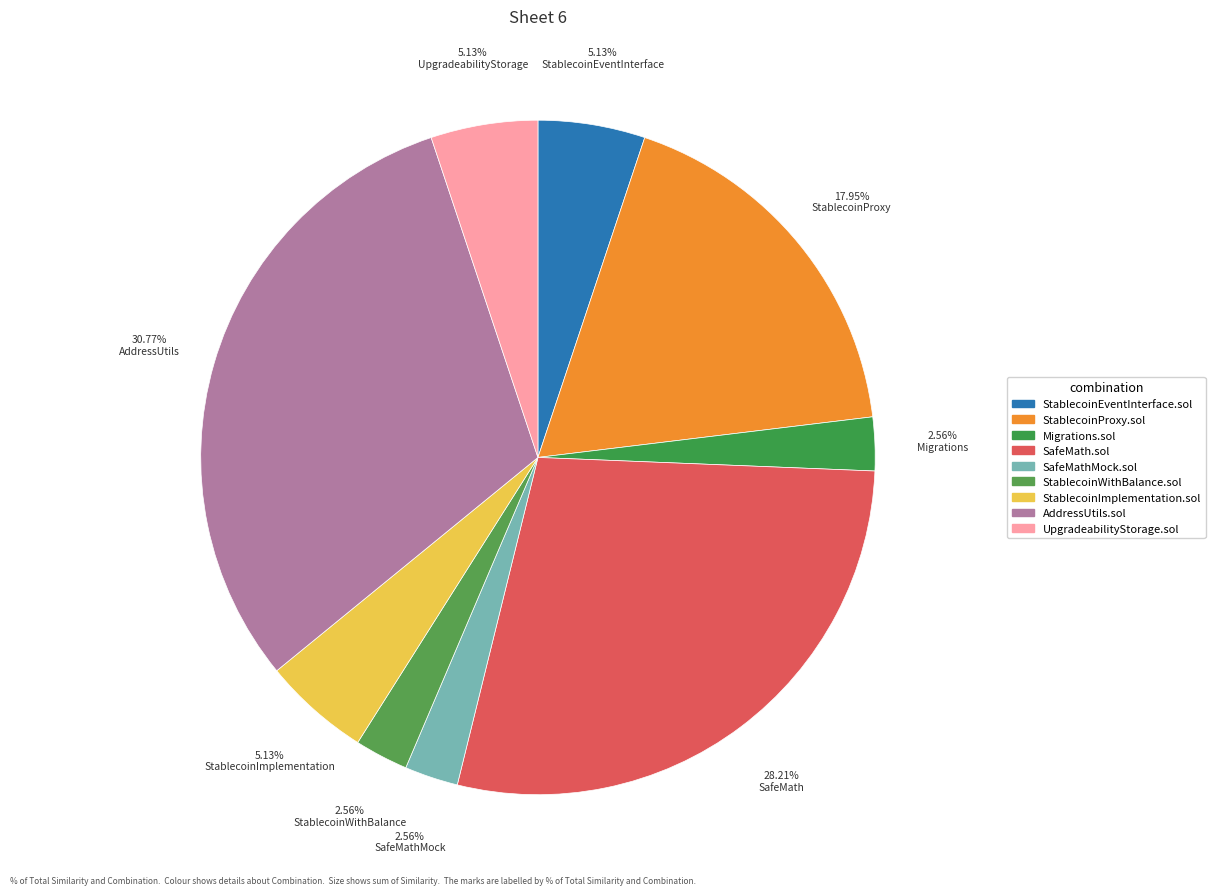

What is the smallest slice in the pie chart?

Migrations.sol